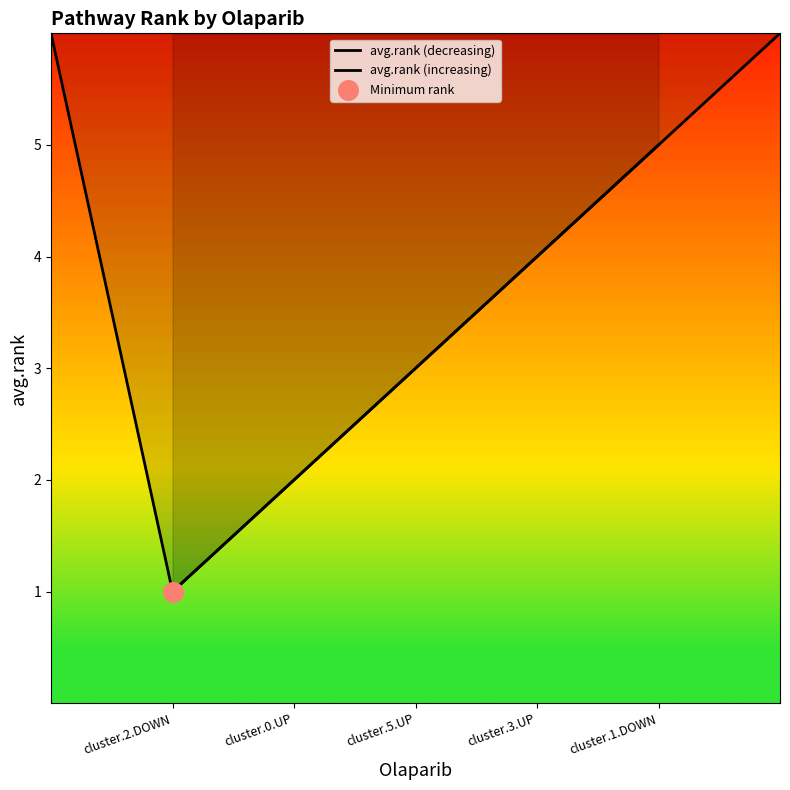

Which series contains the highest Y value?

avg.rank (decreasing)